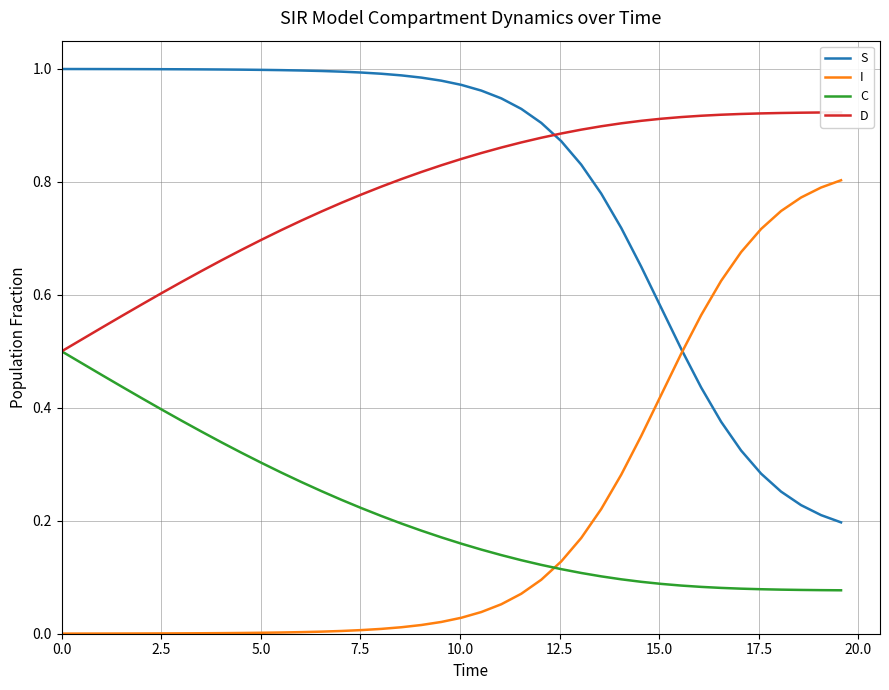

True or false: C and S intersect in this chart.

False